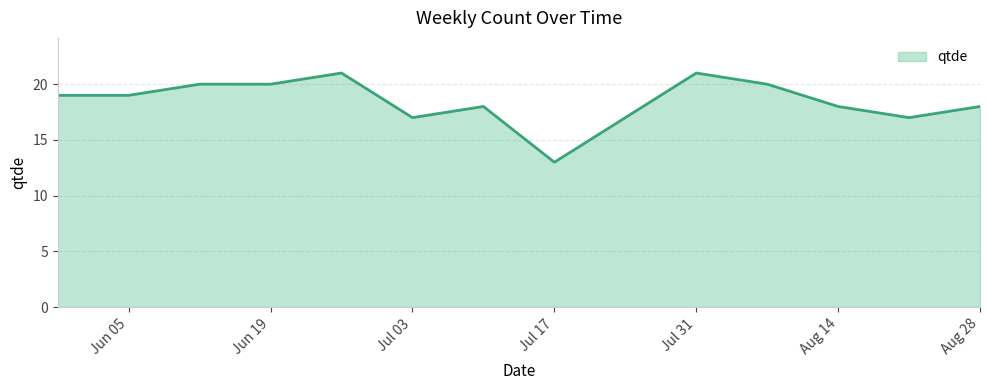

What is the greatest value displayed?

21